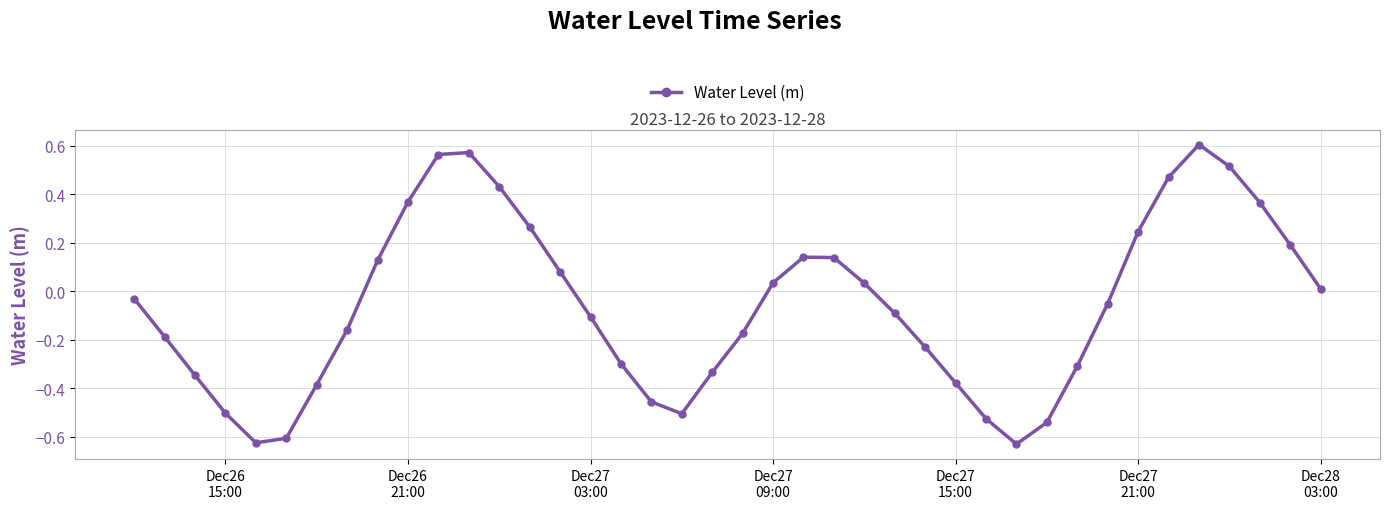

What is the sum of all values?

-2.3